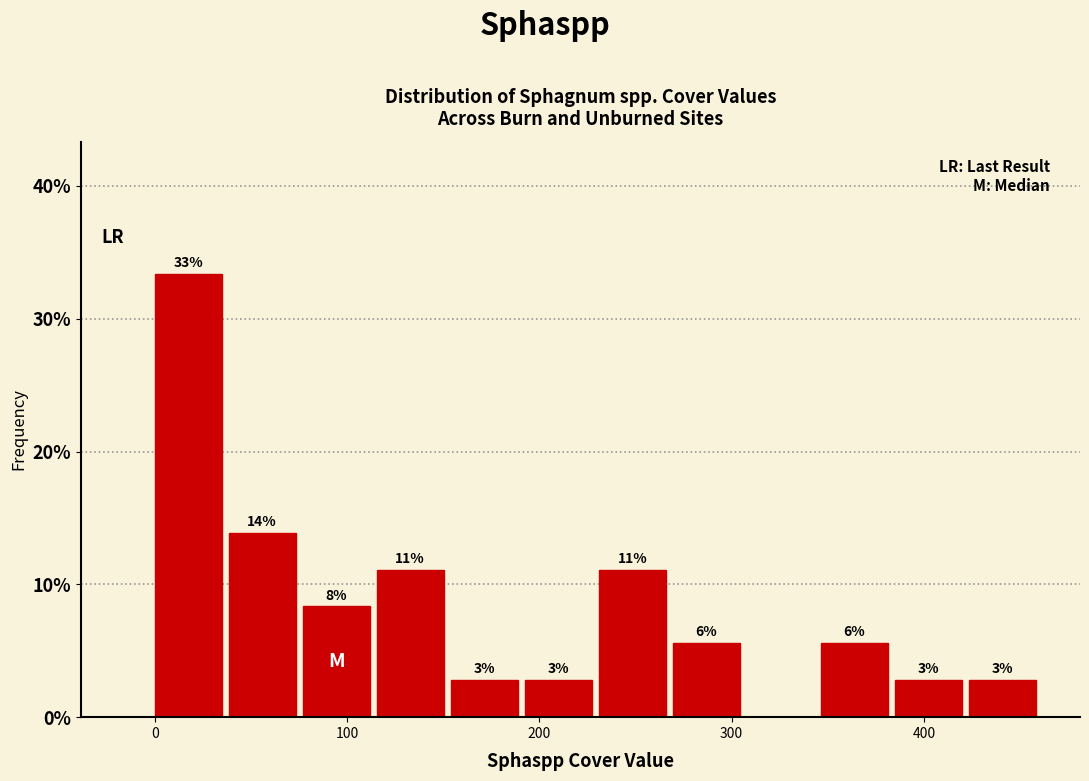

Read against the x-axis, roughly where is the centre of the tallest bar?

20